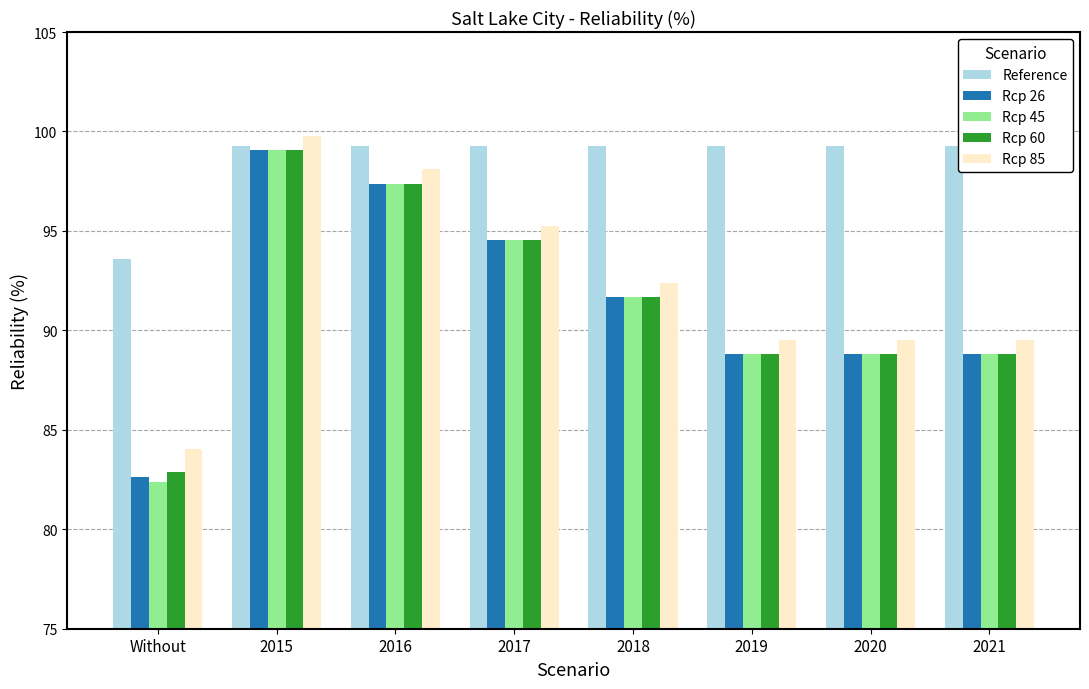

True or false: Rcp 60 has a value of 88.8 at 2019.

True